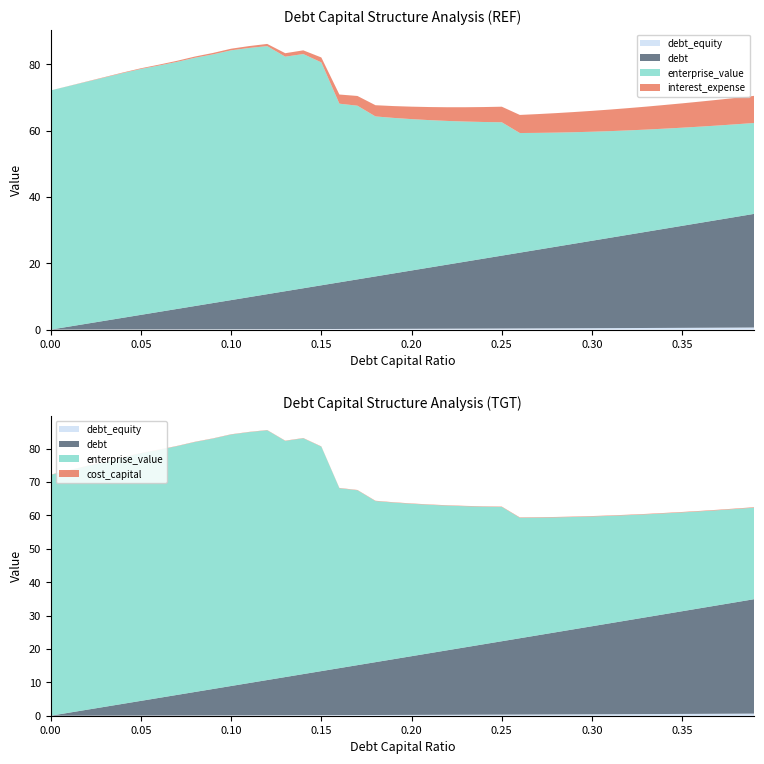

Reading right to left, extract all data points from this chart.

debt_capital: 0.39=0.4	0.38=0.4	0.37=0.4	0.36=0.4	0.35=0.3	0.34=0.3	0.33=0.3	0.32=0.3	0.31=0.3	0.3=0.3	0.29=0.3	0.28=0.3	0.27=0.3	0.26=0.3	0.25=0.2	0.24=0.2	0.23=0.2	0.22=0.2	0.21=0.2	0.2=0.2	0.19=0.2	0.18=0.2	0.17=0.2	0.16=0.2	0.15=0.1	0.14=0.1	0.13=0.1	0.12=0.1	0.11=0.1	0.1=0.1	0.09=0.1	0.08=0.1	0.07=0.1	0.06=0.1	0.05=0.1	0.04=0.0	0.03=0.0	0.02=0.0	0.01=0.0	0=0.0
cost_capital: 0.39=0.1	0.38=0.1	0.37=0.1	0.36=0.1	0.35=0.1	0.34=0.1	0.33=0.1	0.32=0.1	0.31=0.1	0.3=0.1	0.29=0.1	0.28=0.1	0.27=0.1	0.26=0.1	0.25=0.1	0.24=0.1	0.23=0.1	0.22=0.1	0.21=0.1	0.2=0.1	0.19=0.1	0.18=0.1	0.17=0.1	0.16=0.1	0.15=0.1	0.14=0.1	0.13=0.1	0.12=0.1	0.11=0.1	0.1=0.1	0.09=0.1	0.08=0.1	0.07=0.1	0.06=0.1	0.05=0.1	0.04=0.1	0.03=0.1	0.02=0.1	0.01=0.1	0=0.1
enterprise_value: 0.39=27.4	0.38=27.9	0.37=28.4	0.36=29.0	0.35=29.6	0.34=30.2	0.33=30.8	0.32=31.5	0.31=32.2	0.3=32.9	0.29=33.6	0.28=34.4	0.27=35.2	0.26=36.1	0.25=40.2	0.24=41.2	0.23=42.2	0.22=43.3	0.21=44.5	0.2=45.6	0.19=46.9	0.18=48.2	0.17=52.4	0.16=53.9	0.15=67.2	0.14=70.6	0.13=70.7	0.12=74.8	0.11=75.2	0.1=75.3	0.09=75.0	0.08=74.9	0.07=74.5	0.06=74.3	0.05=74.2	0.04=73.8	0.03=73.4	0.02=73.0	0.01=72.5	0=72.1
debt: 0.39=34.3	0.38=33.4	0.37=32.5	0.36=31.6	0.35=30.8	0.34=29.9	0.33=29.0	0.32=28.1	0.31=27.2	0.3=26.4	0.29=25.5	0.28=24.6	0.27=23.7	0.26=22.9	0.25=22.0	0.24=21.1	0.23=20.2	0.22=19.3	0.21=18.5	0.2=17.6	0.19=16.7	0.18=15.8	0.17=14.9	0.16=14.1	0.15=13.2	0.14=12.3	0.13=11.4	0.12=10.5	0.11=9.7	0.1=8.8	0.09=7.9	0.08=7.0	0.07=6.2	0.06=5.3	0.05=4.4	0.04=3.5	0.03=2.6	0.02=1.8	0.01=0.9	0=0.0
interest_expense: 0.39=8.2	0.38=8.0	0.37=7.8	0.36=7.6	0.35=7.3	0.34=7.1	0.33=6.9	0.32=6.7	0.31=6.5	0.3=6.3	0.29=6.1	0.28=5.9	0.27=5.7	0.26=5.5	0.25=4.7	0.24=4.5	0.23=4.3	0.22=4.1	0.21=3.9	0.2=3.8	0.19=3.6	0.18=3.4	0.17=2.9	0.16=2.8	0.15=1.5	0.14=1.1	0.13=1.0	0.12=0.7	0.11=0.6	0.1=0.5	0.09=0.4	0.08=0.4	0.07=0.3	0.06=0.3	0.05=0.2	0.04=0.2	0.03=0.1	0.02=0.1	0.01=0.0	0=0.0
debt_equity: 0.39=0.6	0.38=0.6	0.37=0.6	0.36=0.6	0.35=0.5	0.34=0.5	0.33=0.5	0.32=0.5	0.31=0.4	0.3=0.4	0.29=0.4	0.28=0.4	0.27=0.4	0.26=0.4	0.25=0.3	0.24=0.3	0.23=0.3	0.22=0.3	0.21=0.3	0.2=0.2	0.19=0.2	0.18=0.2	0.17=0.2	0.16=0.2	0.15=0.2	0.14=0.2	0.13=0.1	0.12=0.1	0.11=0.1	0.1=0.1	0.09=0.1	0.08=0.1	0.07=0.1	0.06=0.1	0.05=0.1	0.04=0.0	0.03=0.0	0.02=0.0	0.01=0.0	0=0.0